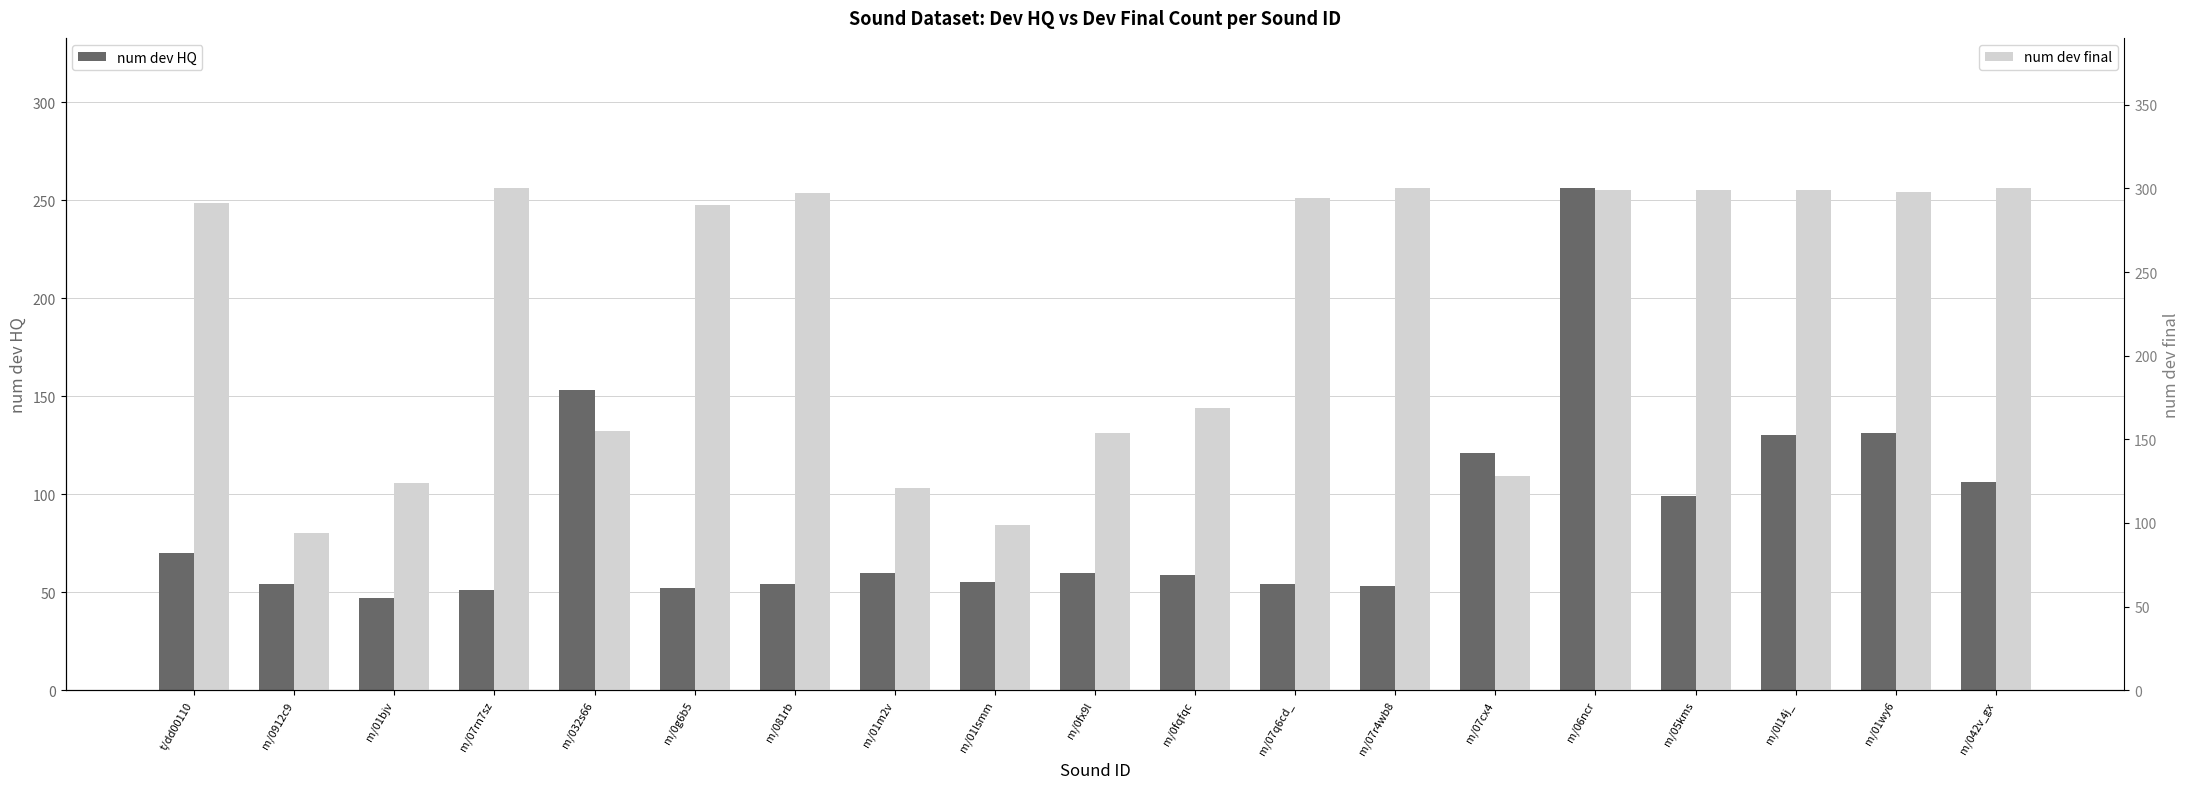

True or false: num dev HQ has a value of 429 at m/06ncr.

False